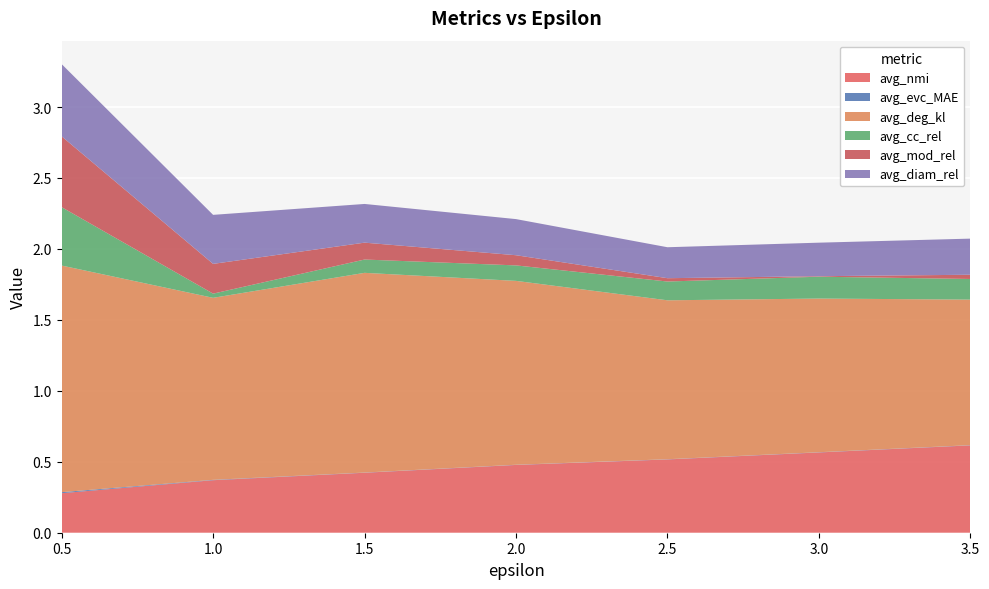

Reading left to right, transcribe all the data shown in this chart.

avg_nmi: 0.5=0.3	1.0=0.4	1.5=0.4	2.0=0.5	2.5=0.5	3.0=0.6	3.5=0.6
avg_evc_MAE: 0.5=0.0	1.0=0.0	1.5=0.0	2.0=0.0	2.5=0.0	3.0=0.0	3.5=0.0
avg_deg_kl: 0.5=1.6	1.0=1.3	1.5=1.4	2.0=1.3	2.5=1.1	3.0=1.1	3.5=1.0
avg_cc_rel: 0.5=0.4	1.0=0.0	1.5=0.1	2.0=0.1	2.5=0.1	3.0=0.2	3.5=0.1
avg_mod_rel: 0.5=0.5	1.0=0.2	1.5=0.1	2.0=0.1	2.5=0.0	3.0=0.0	3.5=0.0
avg_diam_rel: 0.5=0.5	1.0=0.3	1.5=0.3	2.0=0.3	2.5=0.2	3.0=0.2	3.5=0.3